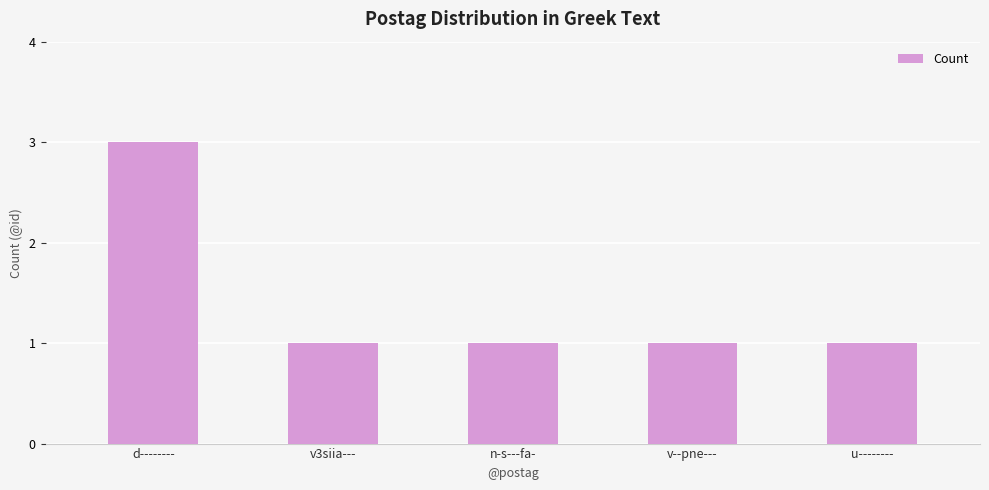

True or false: the data shows 0 at n-s---fa-.

False